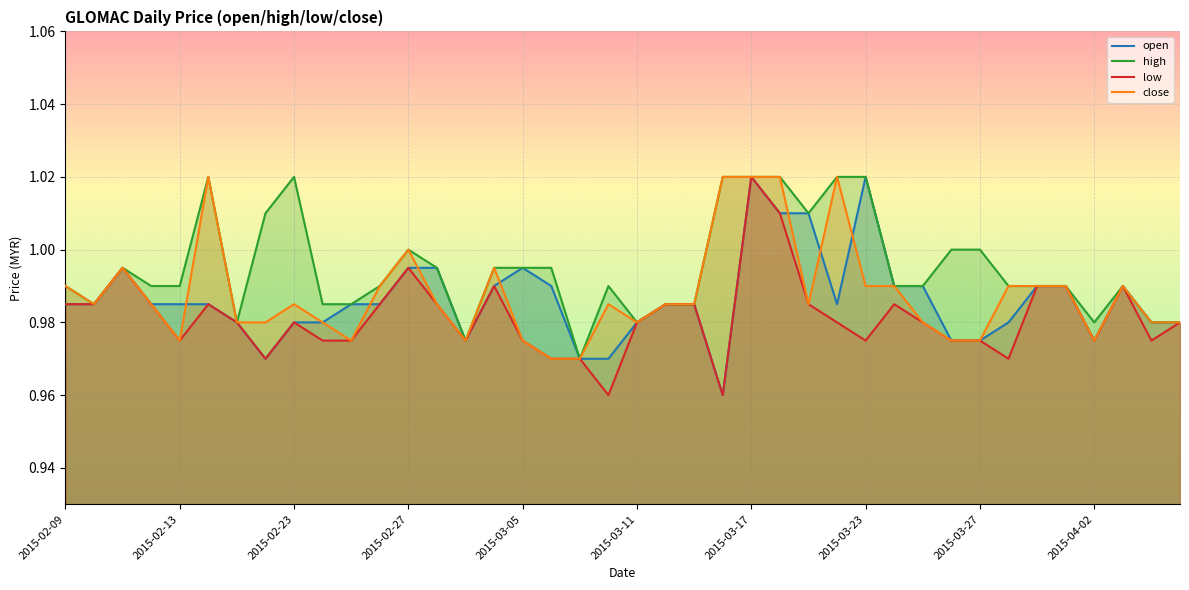

What is the difference between the maximum and minimum values in the low series?

0.1